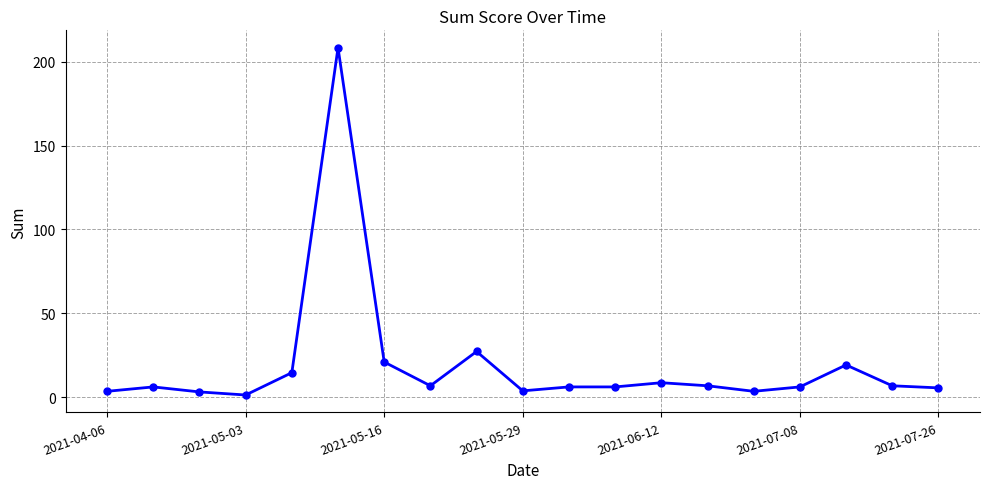

What is the difference between the second highest and minimum values?

25.9